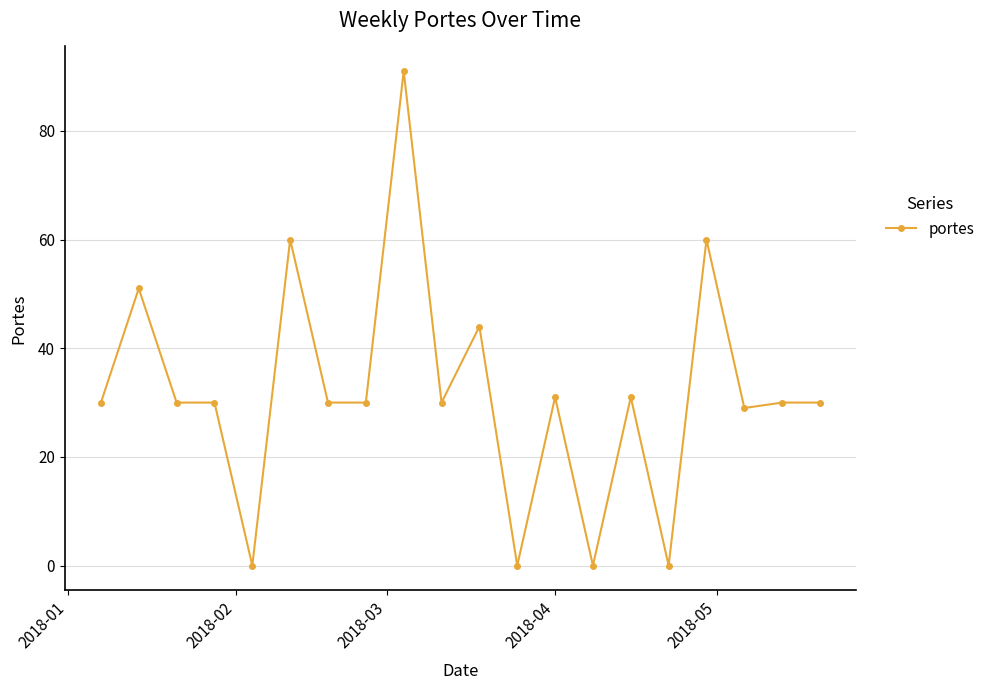

True or false: there are more than 2 points higher than both neighbors.

True